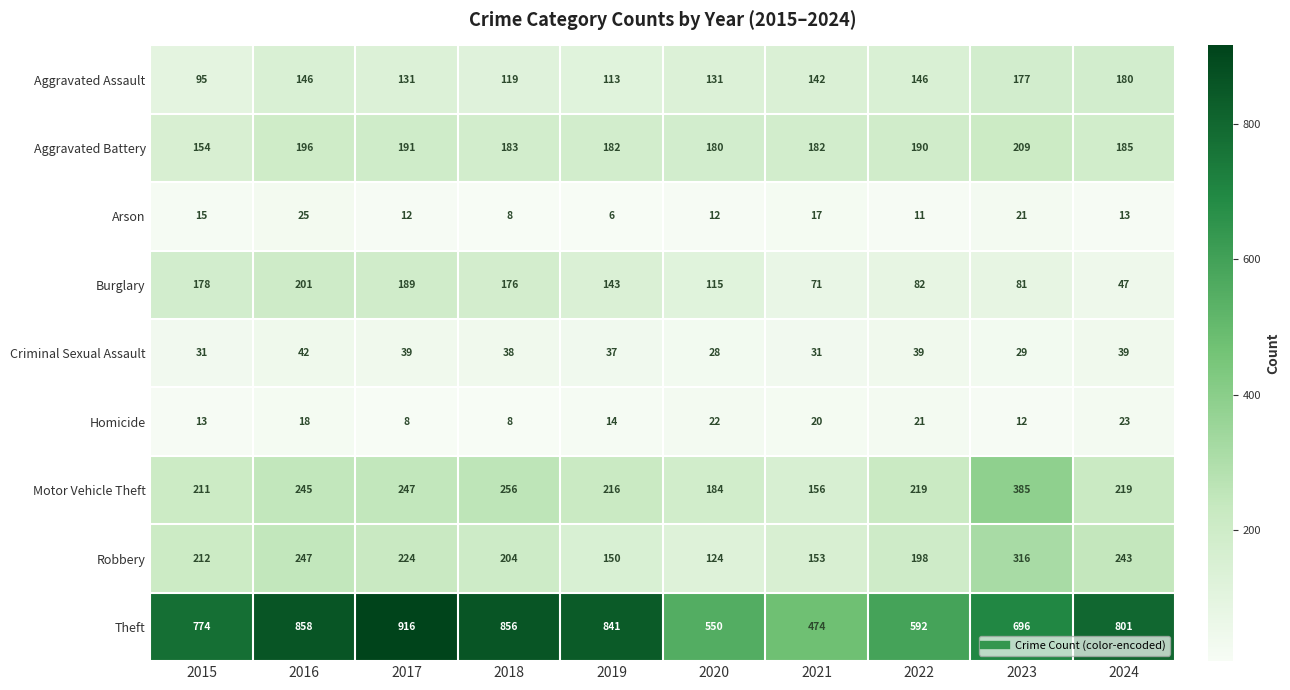

Where does the Burglary series first go above 143?

2015